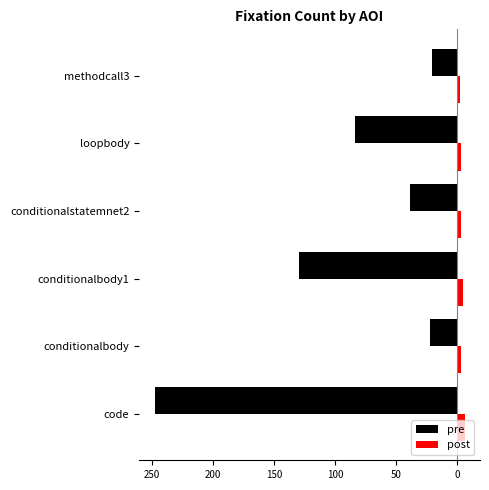

What are all the series names shown in the legend?

pre, post